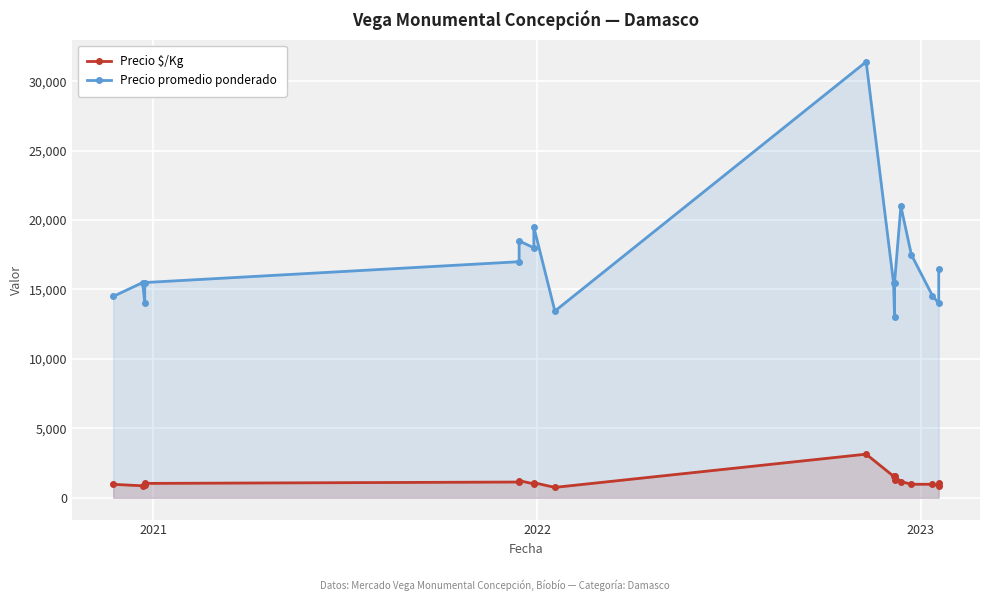

True or false: Precio promedio ponderado and Precio $/Kg intersect in this chart.

False